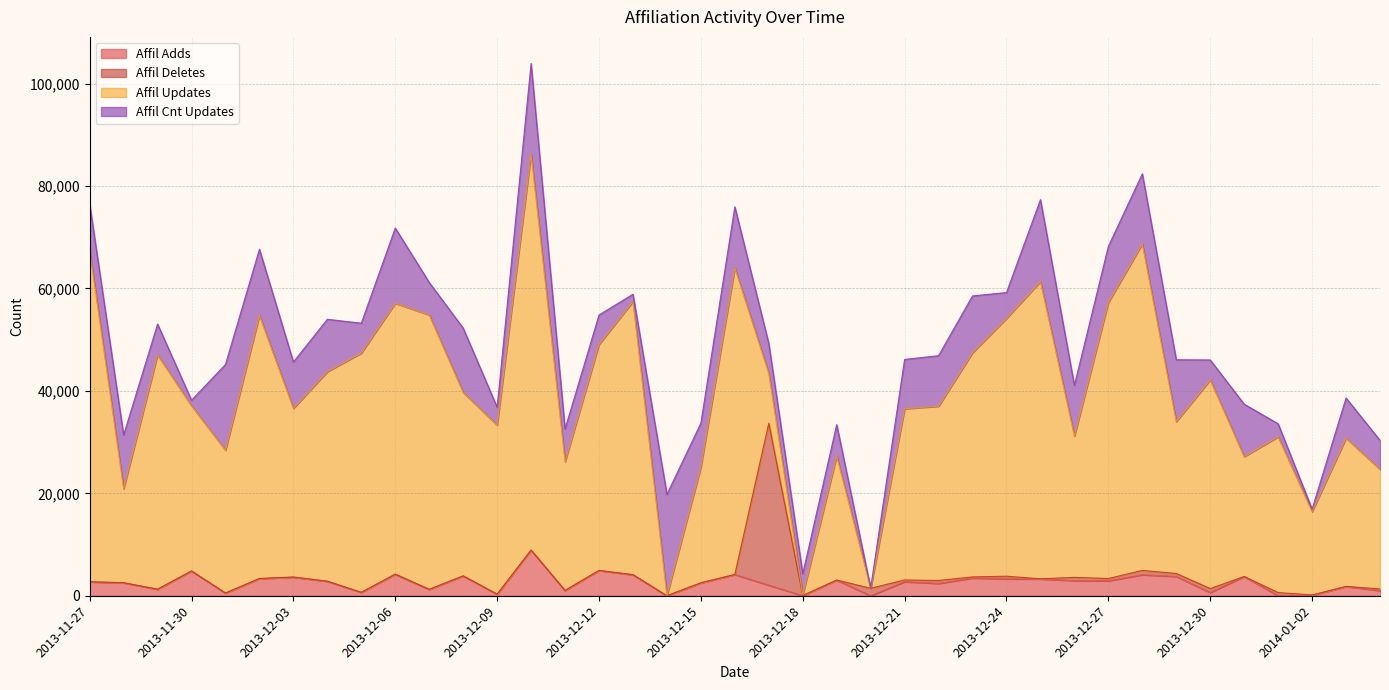

The value of Affil Updates at 2013-12-09 is 32995. True or false?

True